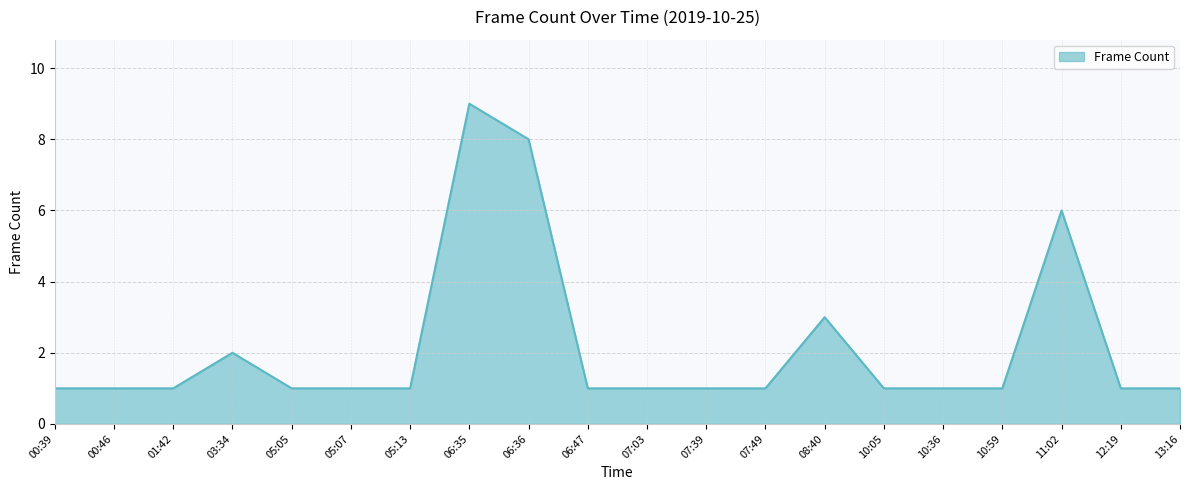

What is the difference between the maximum and minimum values?

8